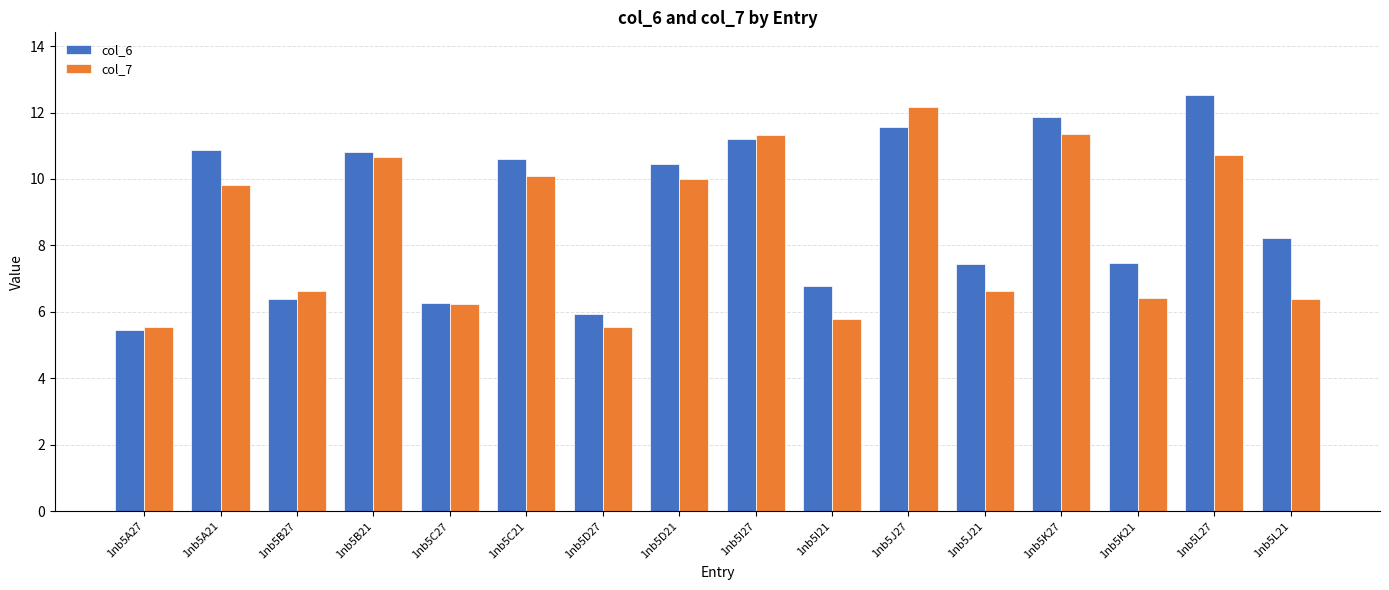

What is the value of the col_6 bar at the 16th from the left?

8.2